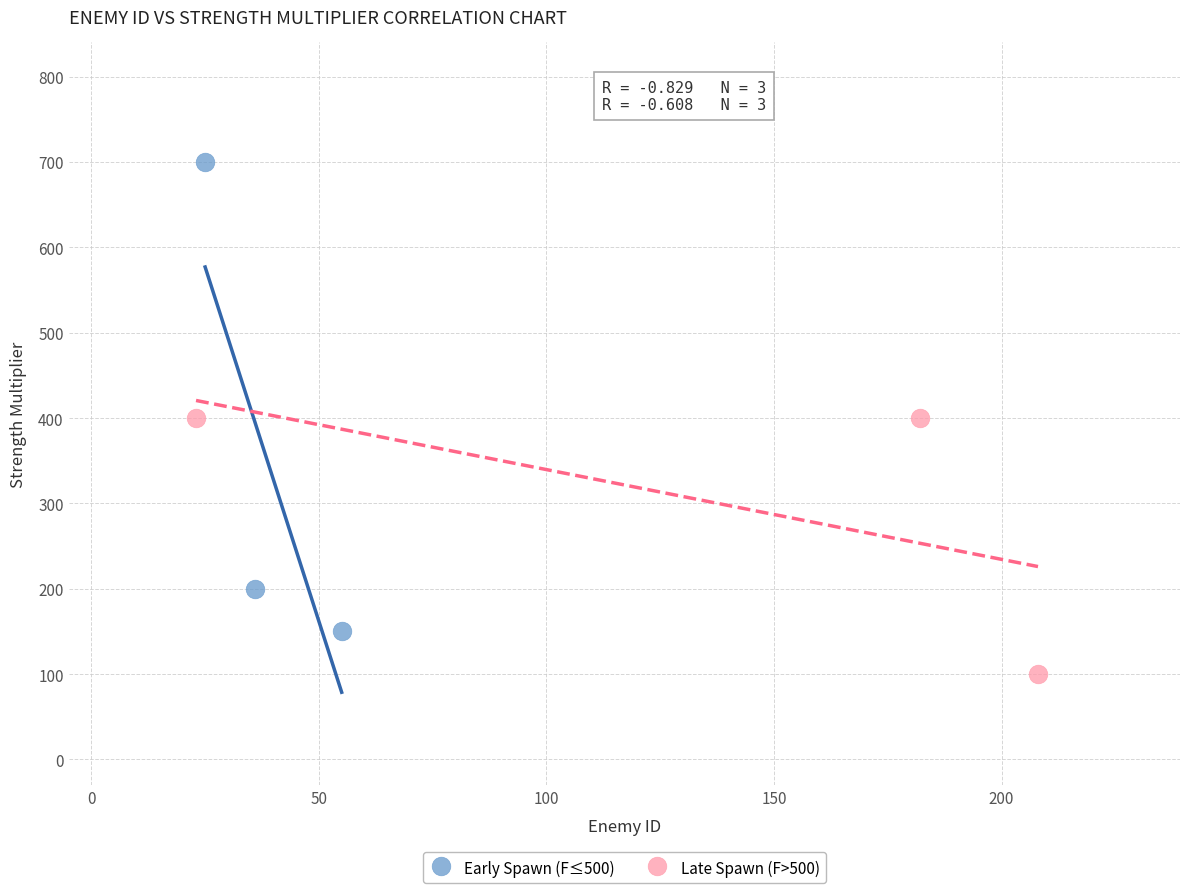

Which series reaches the maximum Y coordinate?

Early Spawn (F≤500)